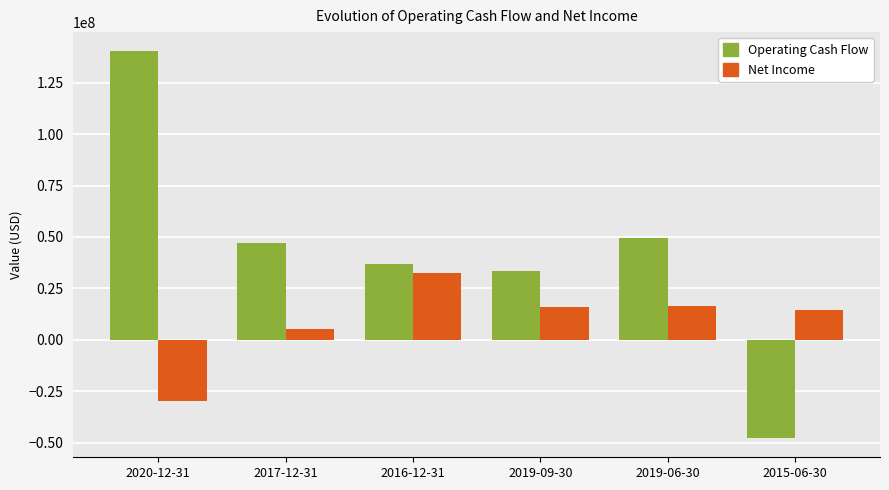

Rank the series by their maximum value, from lowest to highest.

Net Income, Operating Cash Flow